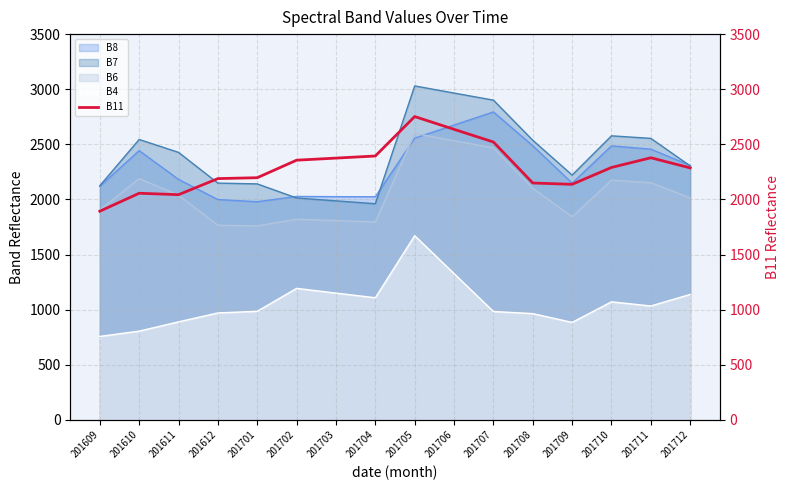

Where is the data nearest to the value 2322?

201710